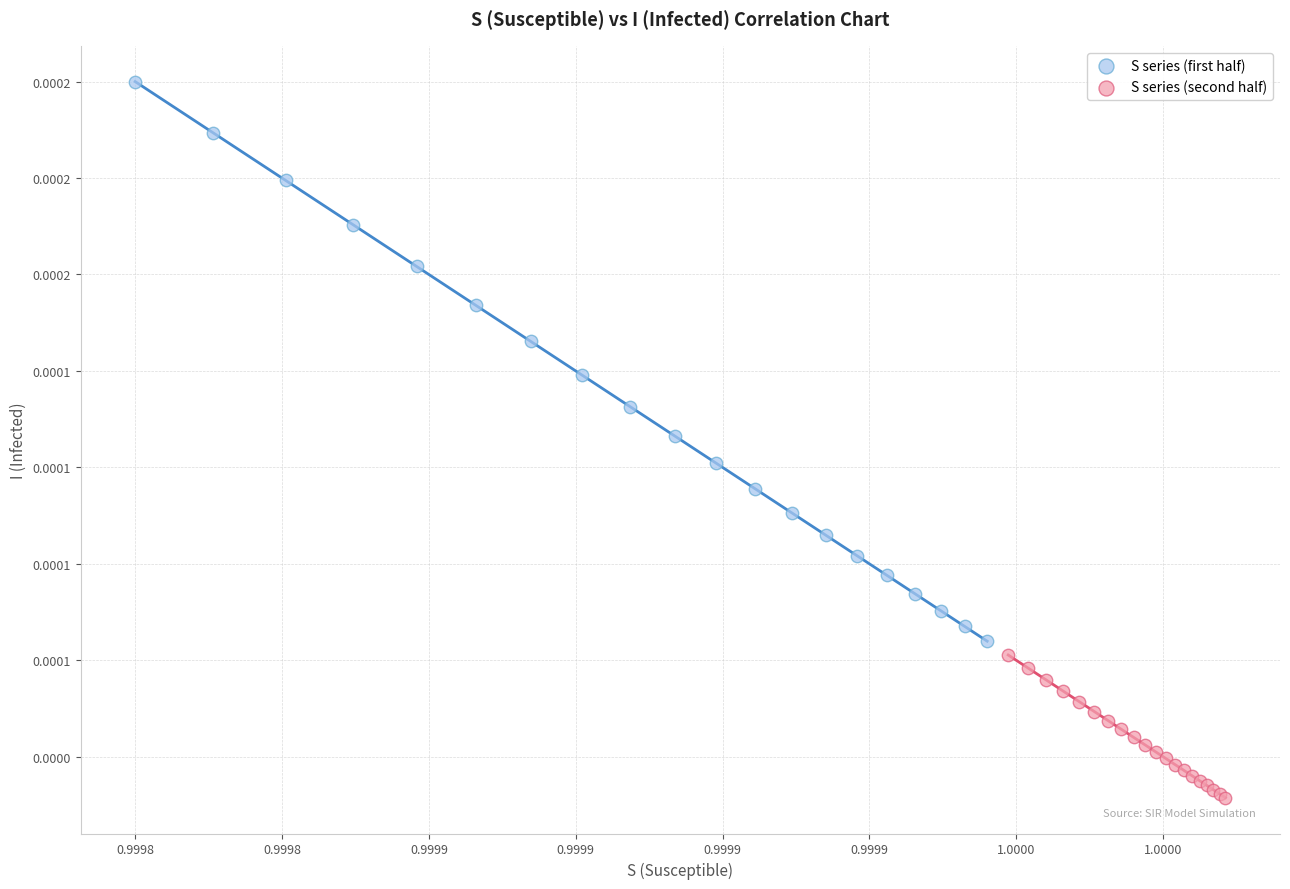

Which series contains the lowest Y value?

S series (second half)